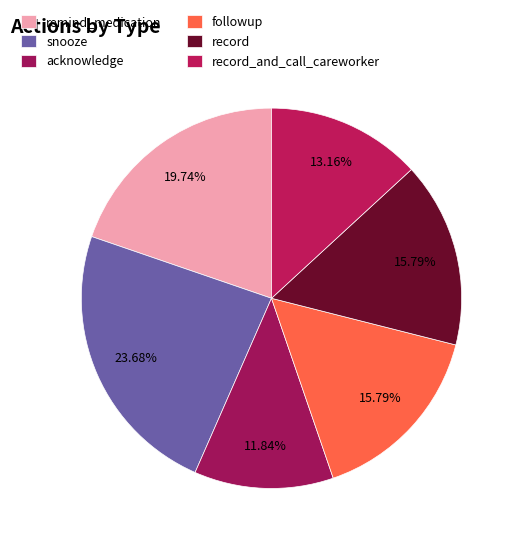

Count the number of slices in the pie.

6